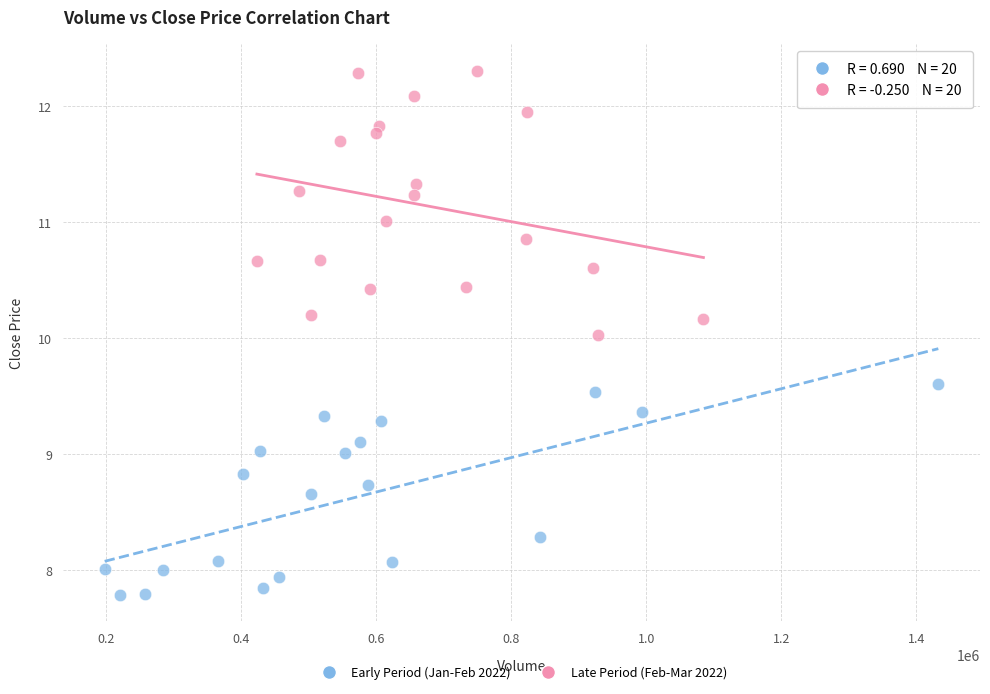

Which series has the widest spread of Y values?

Late Period (Feb-Mar 2022)